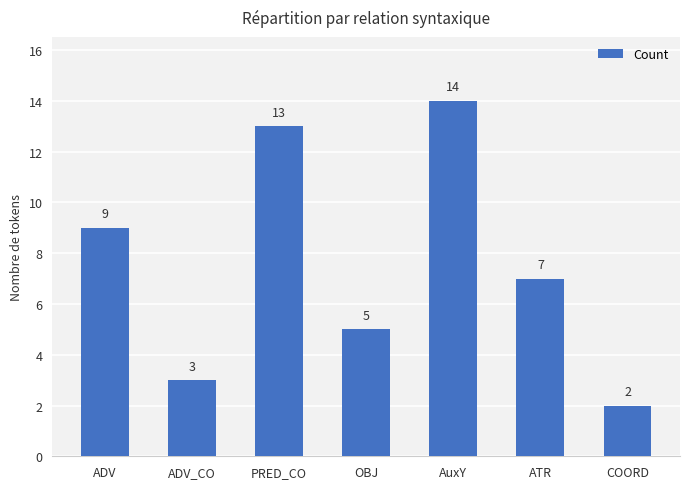

Is it true that the value at ATR is 9?

False